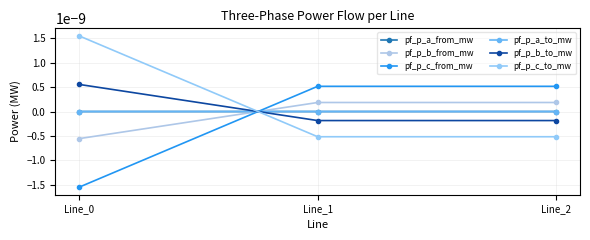

Where does the pf_p_b_from_mw series first go above 0?

Line_1